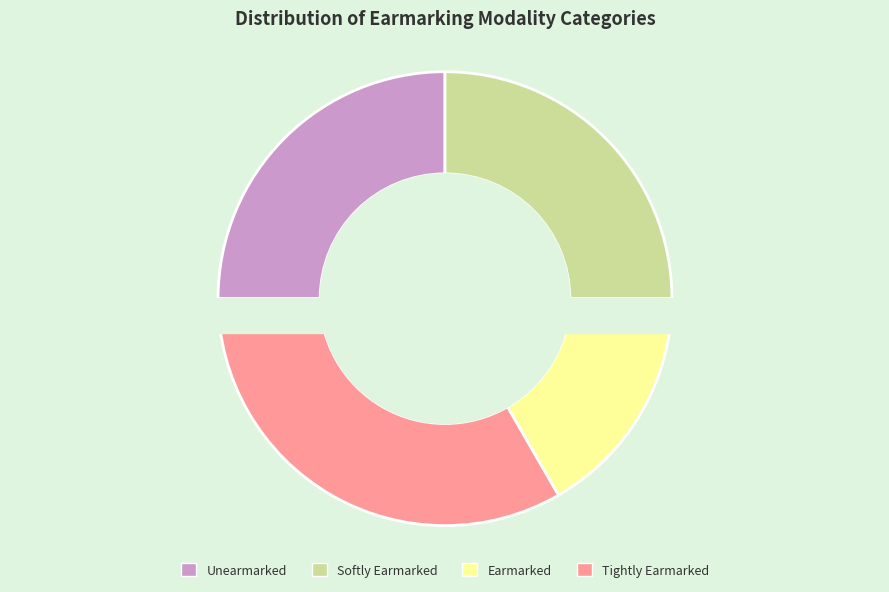

Rank the categories by value from highest to lowest.

Tightly Earmarked, Unearmarked, Softly Earmarked, Earmarked